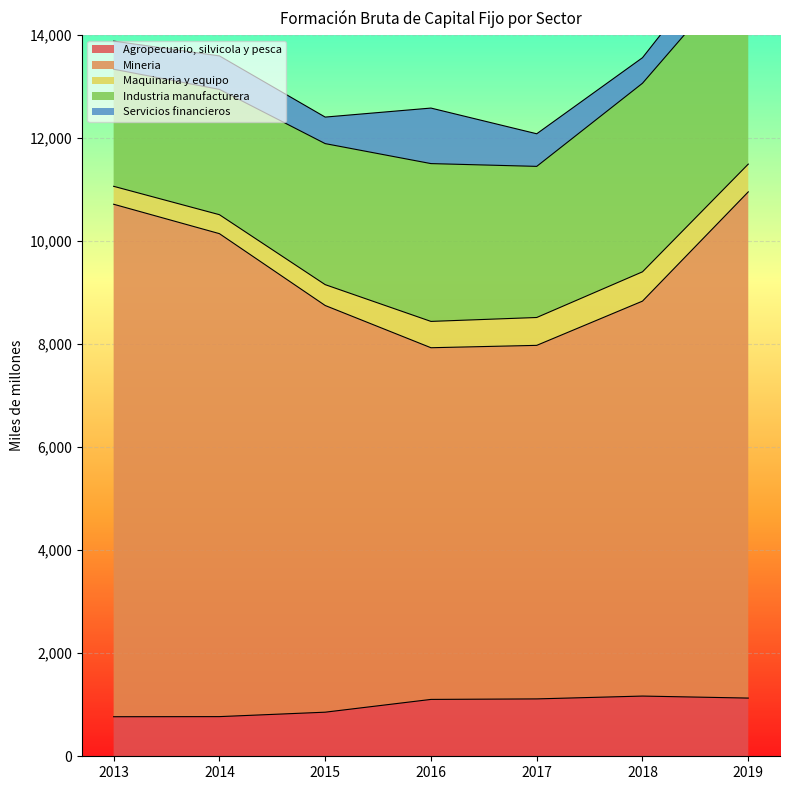

How many interior local peaks does the Maquinaria y equipo series have?

1